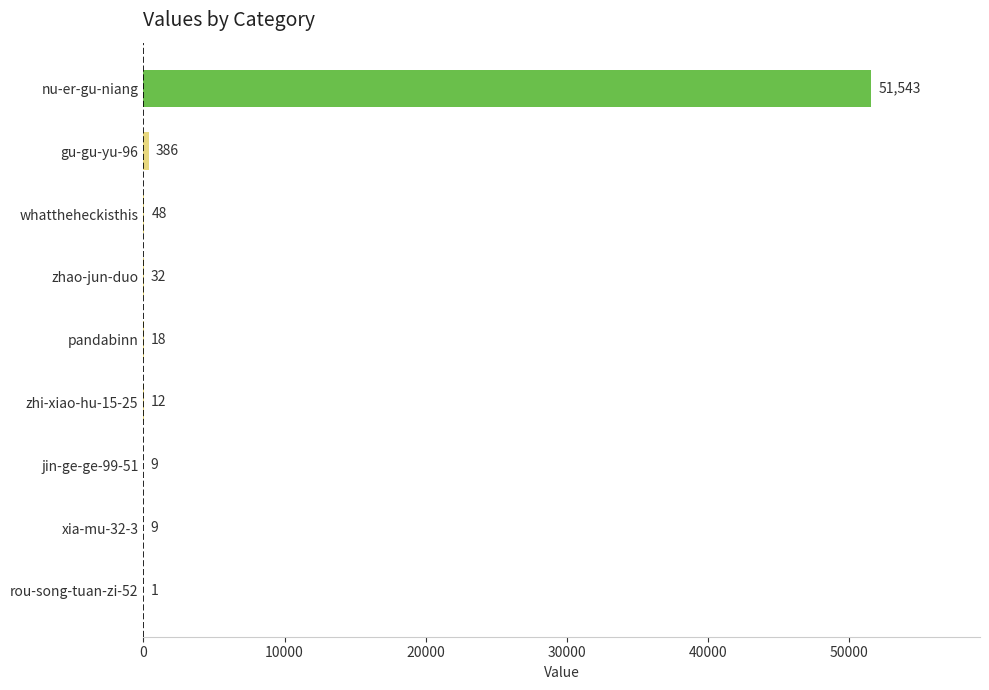

At which label is the value closest to 25772?

gu-gu-yu-96